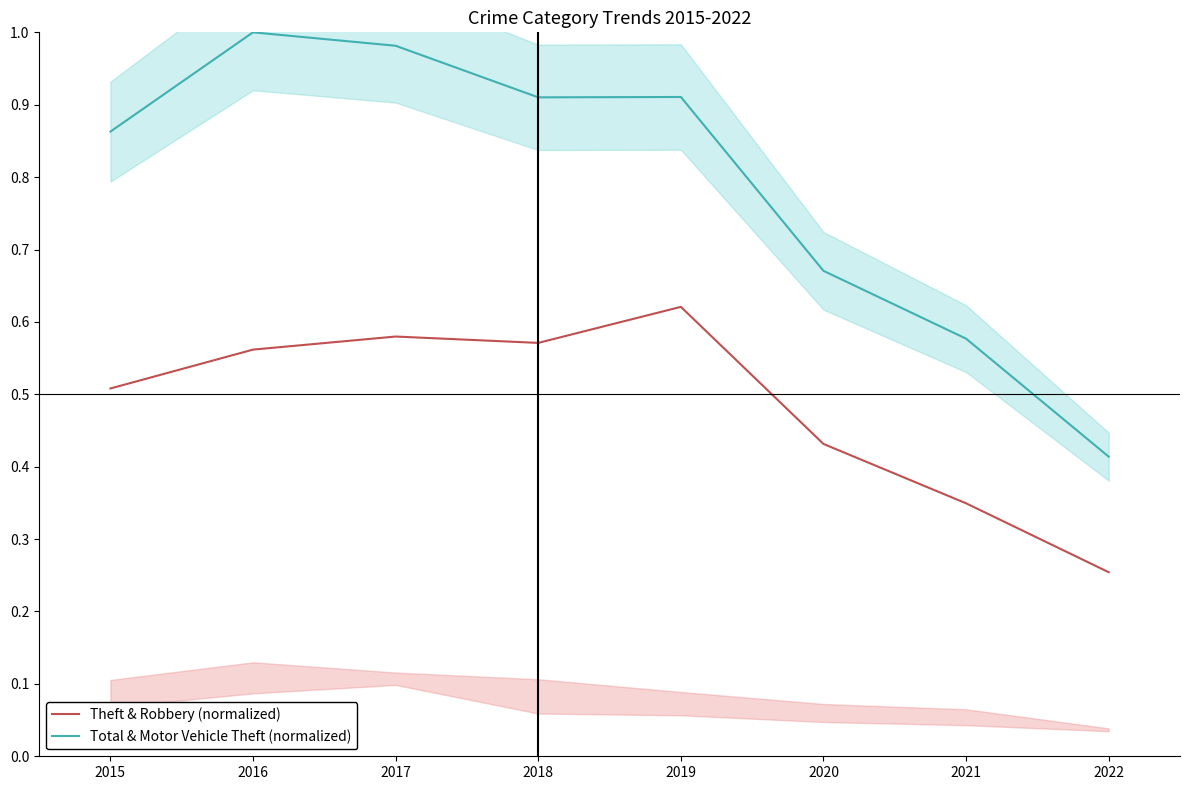

Rank the series at 2016 from highest to lowest value.

Total & Motor Vehicle Theft (normalized), Theft & Robbery (normalized)